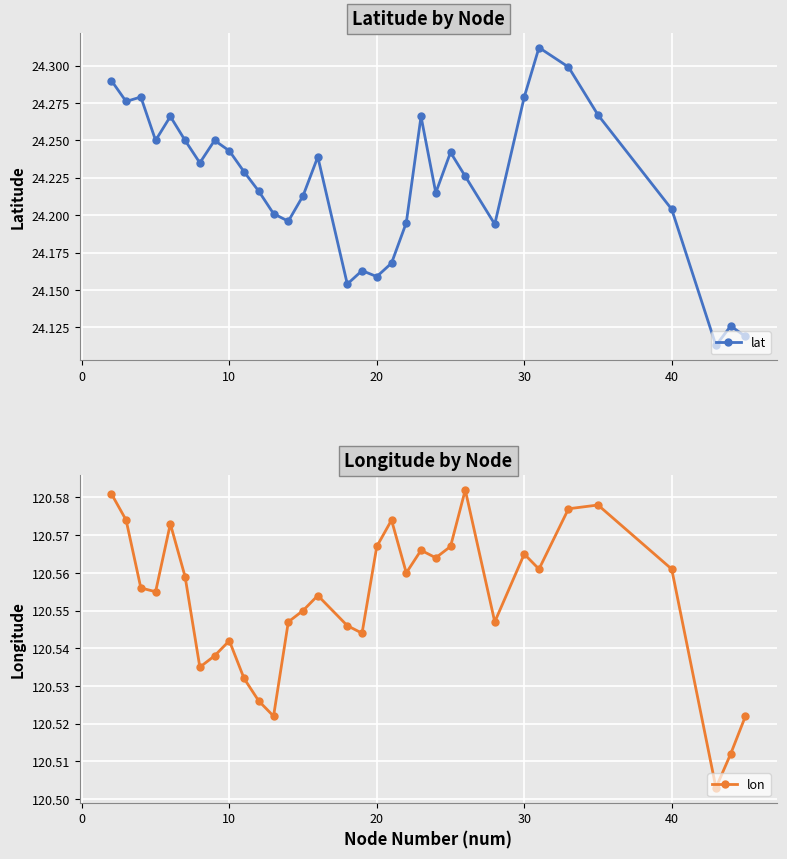

Count the lat values in the range 24 to 25.

33